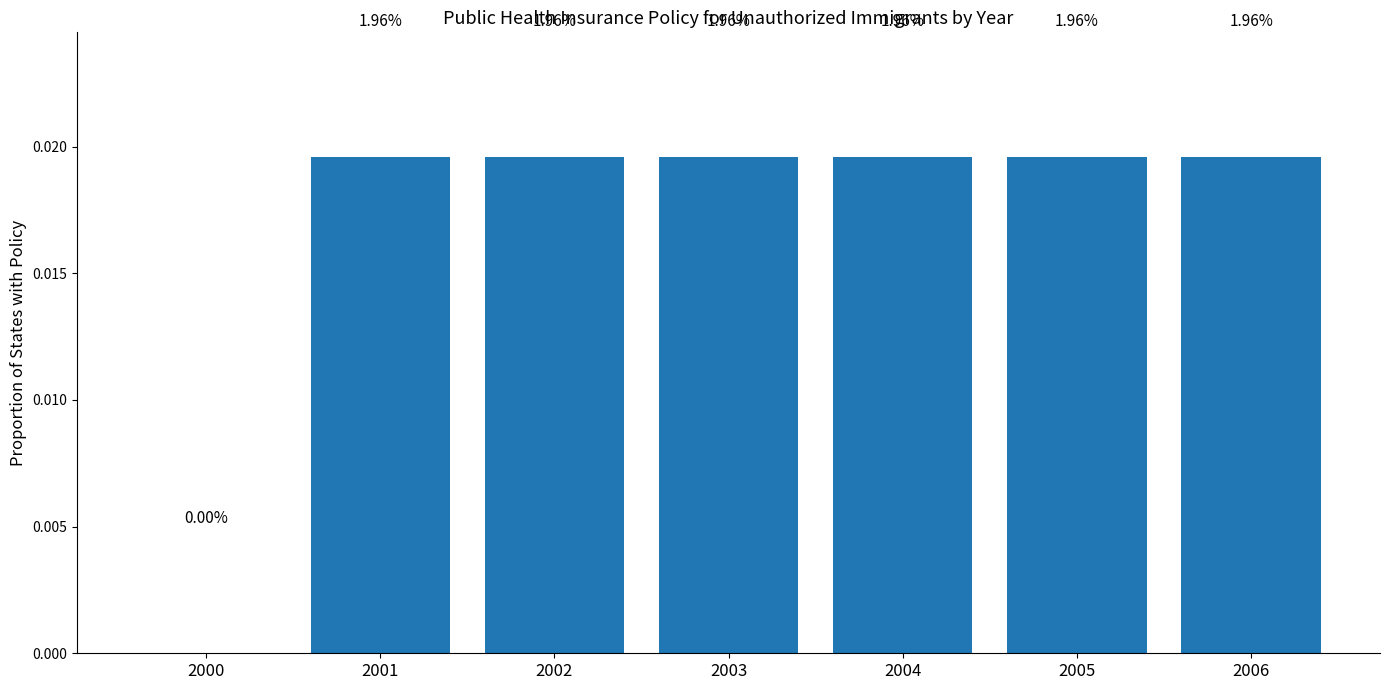

Rank the categories by value from lowest to highest.

2000, 2001, 2002, 2003, 2004, 2005, 2006